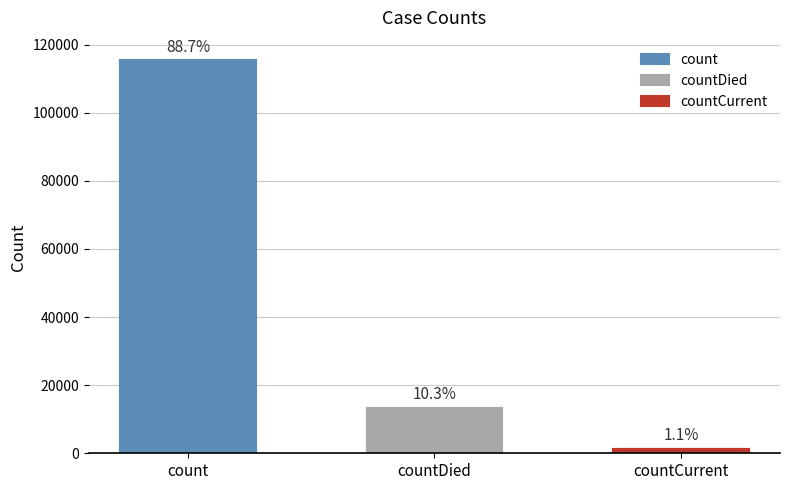

Reading right to left, extract all data points from this chart.

countCurrent=1383	countDied=13343	count=115379